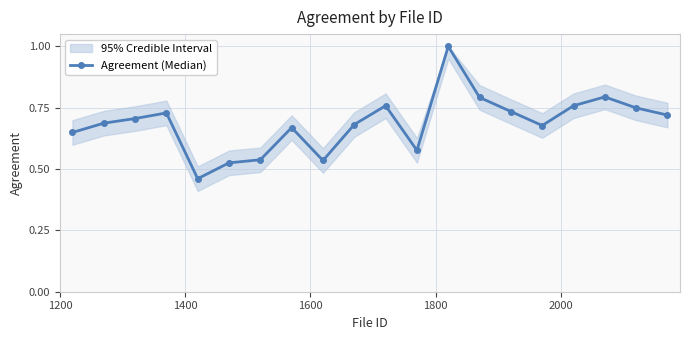

What is the difference between the maximum and second lowest values?

0.5